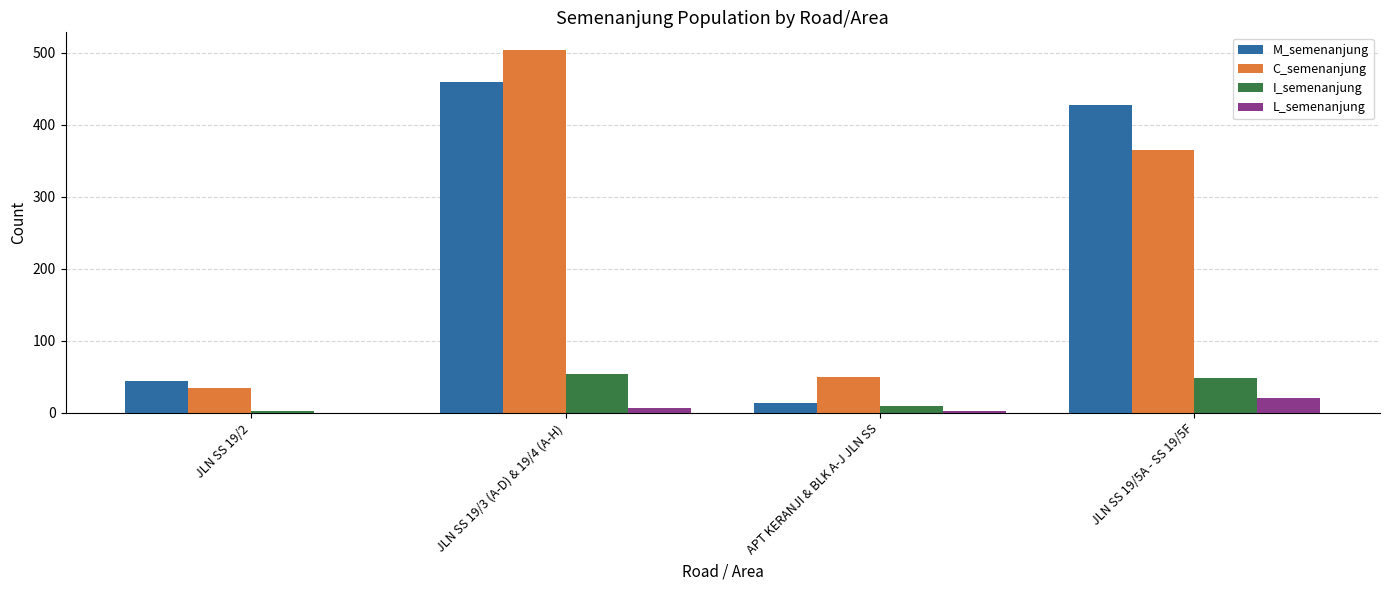

Which category has the highest value in the C_semenanjung series?

JLN SS 19/3 (A-D) & 19/4 (A-H)